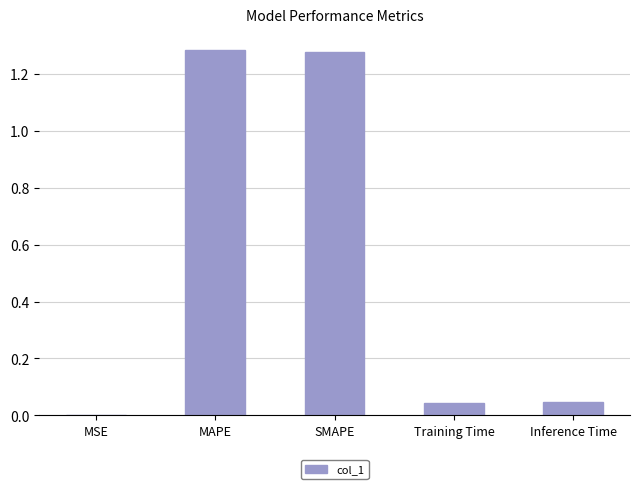

True or false: the data shows 0.0 at Training Time.

True